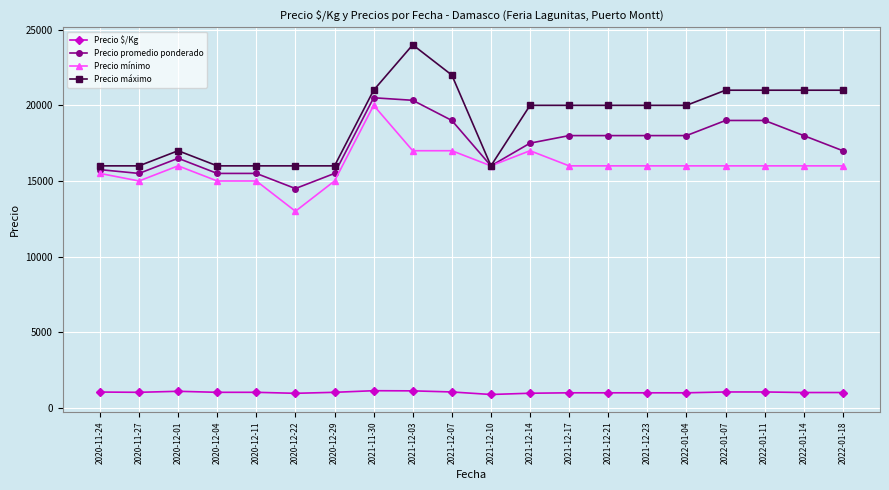

True or false: Precio mínimo has a value of 9618 at 2022-01-04.

False